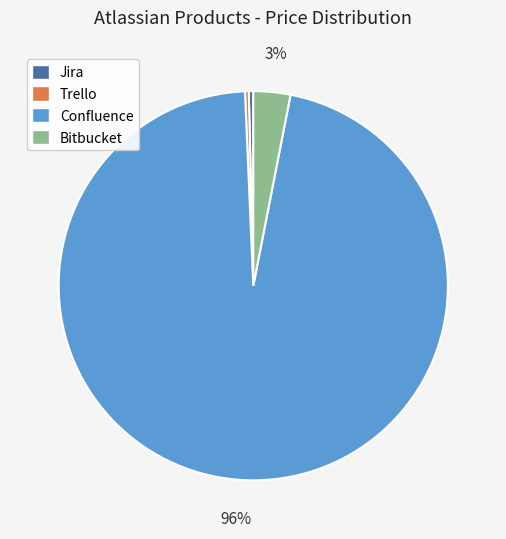

How many slices are in this pie chart?

4